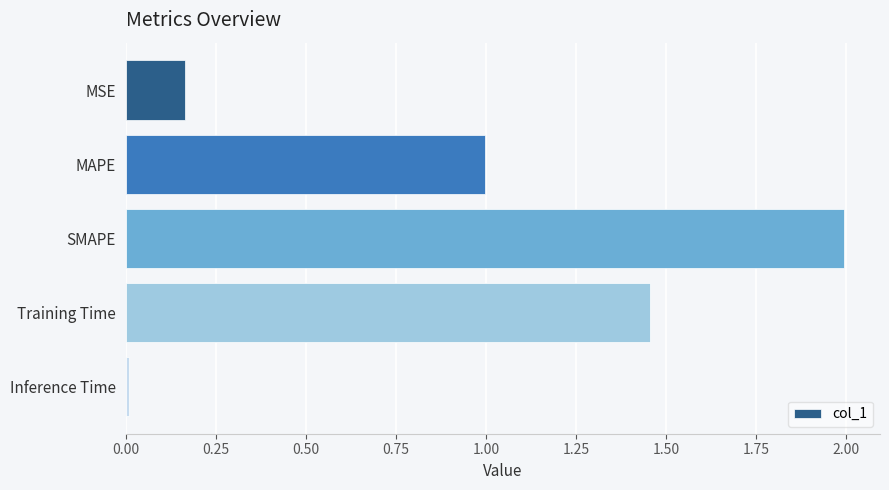

What is the difference between the values at MAPE and SMAPE?

1.0